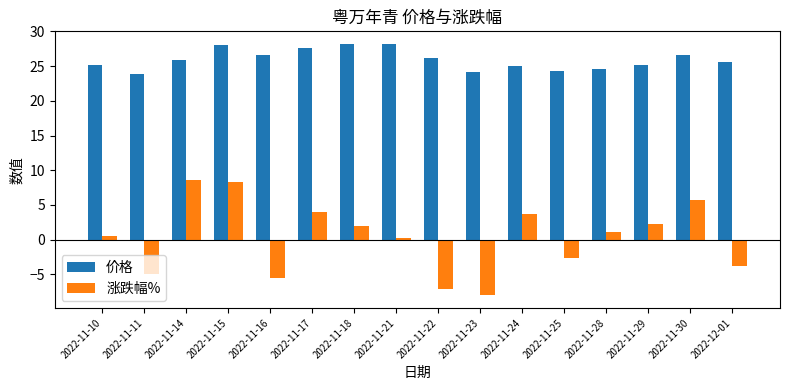

Is it true that 涨跌幅% equals -4.0 at 2022-11-25?

False